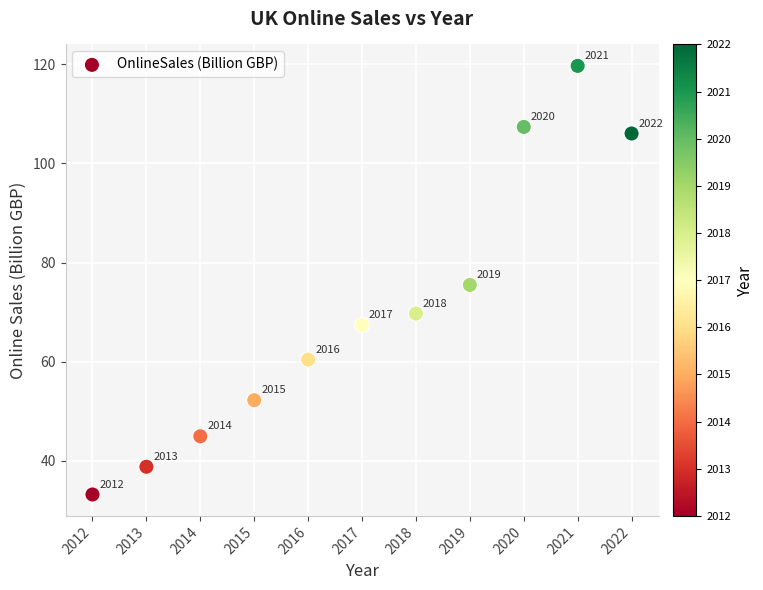

What is the range of Y values (max minus min)?

86.4